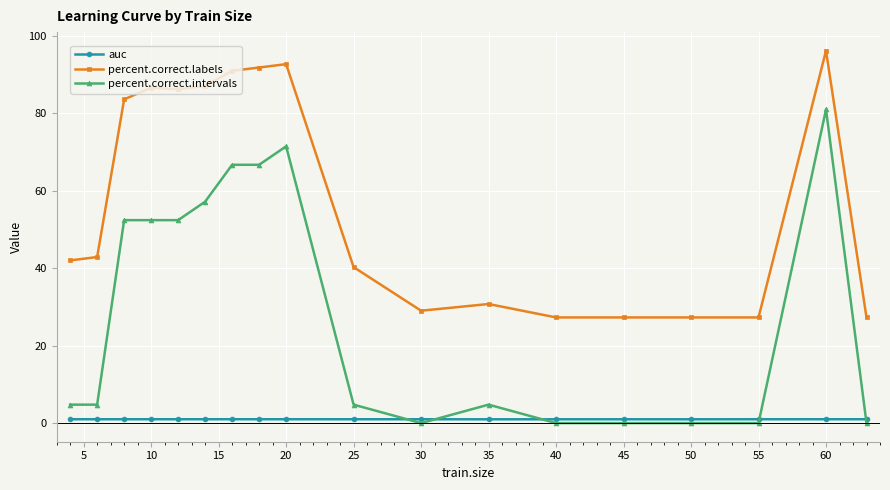

What is the difference between the maximum and second lowest values in the percent.correct.intervals series?

81.0